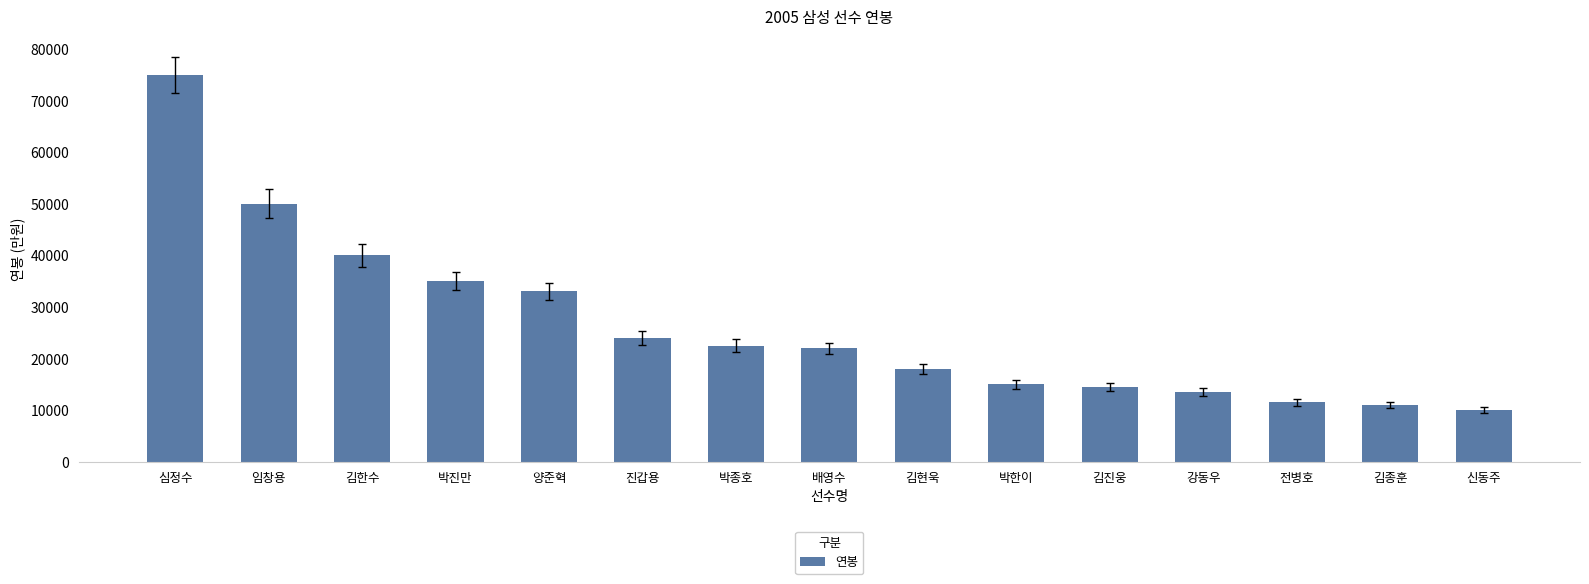

True or false: the data shows 6073 at 김종훈.

False